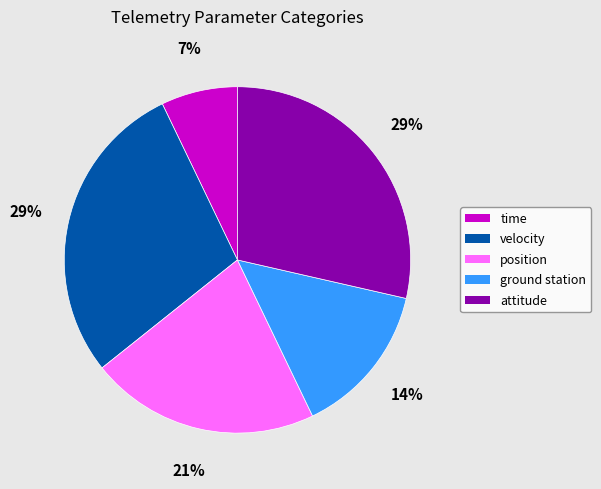

What is the ratio of the value at velocity to the value at attitude?

1.0